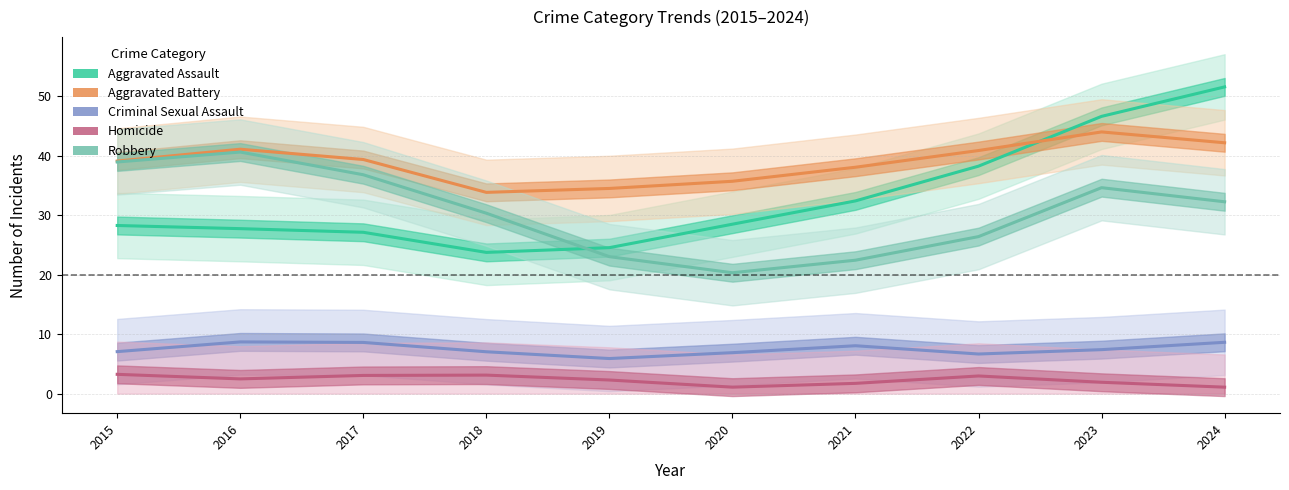

What is the average value of the Aggravated Assault series?

32.9